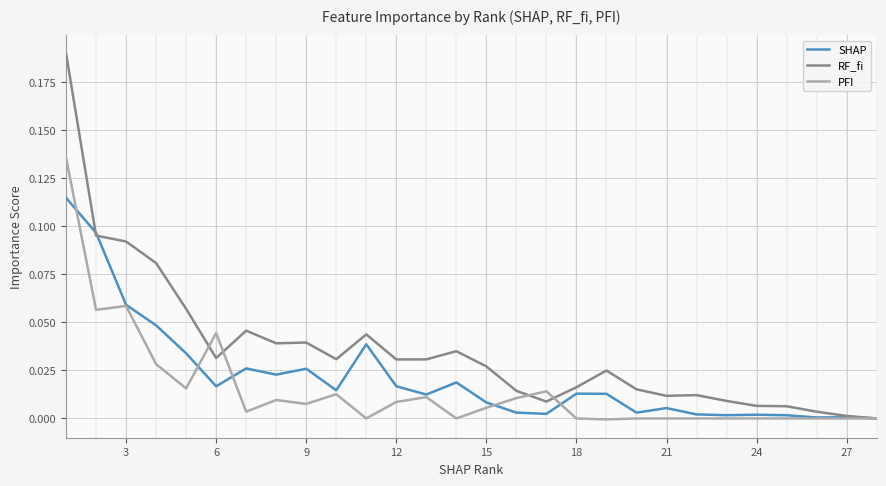

How many categories are shown in the chart?

28